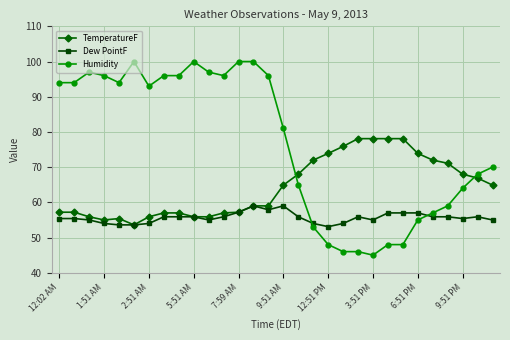

What is the value of the Dew PointF point at the 26th from the left?

55.9